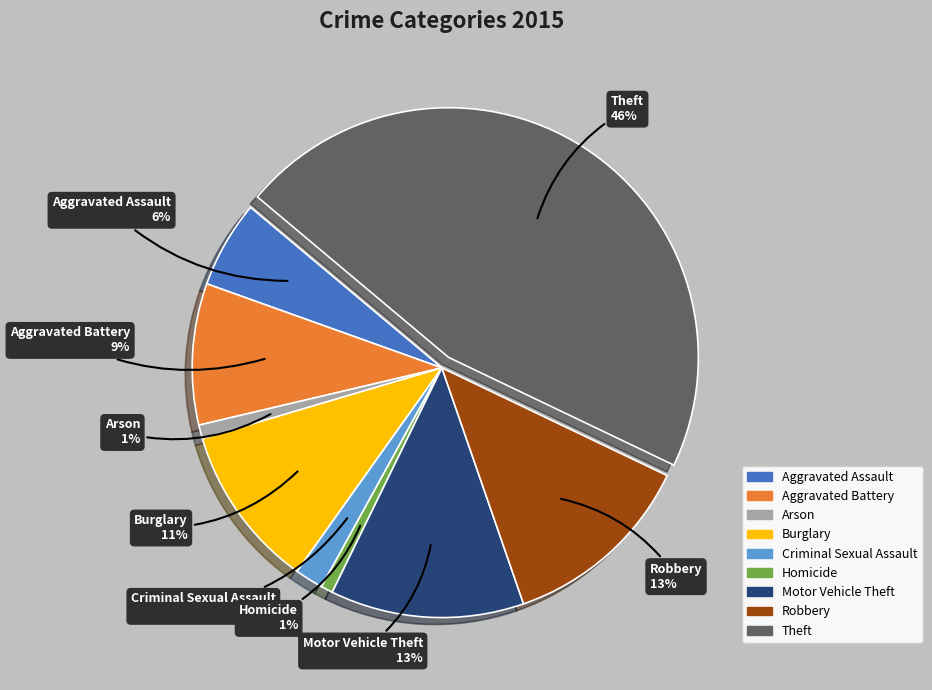

True or false: Motor Vehicle Theft accounts for 21% of the total.

False